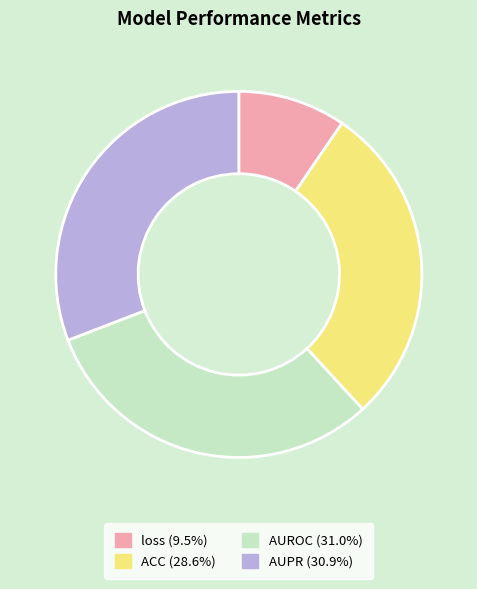

Is there any slice that represents more than half of the pie?

No